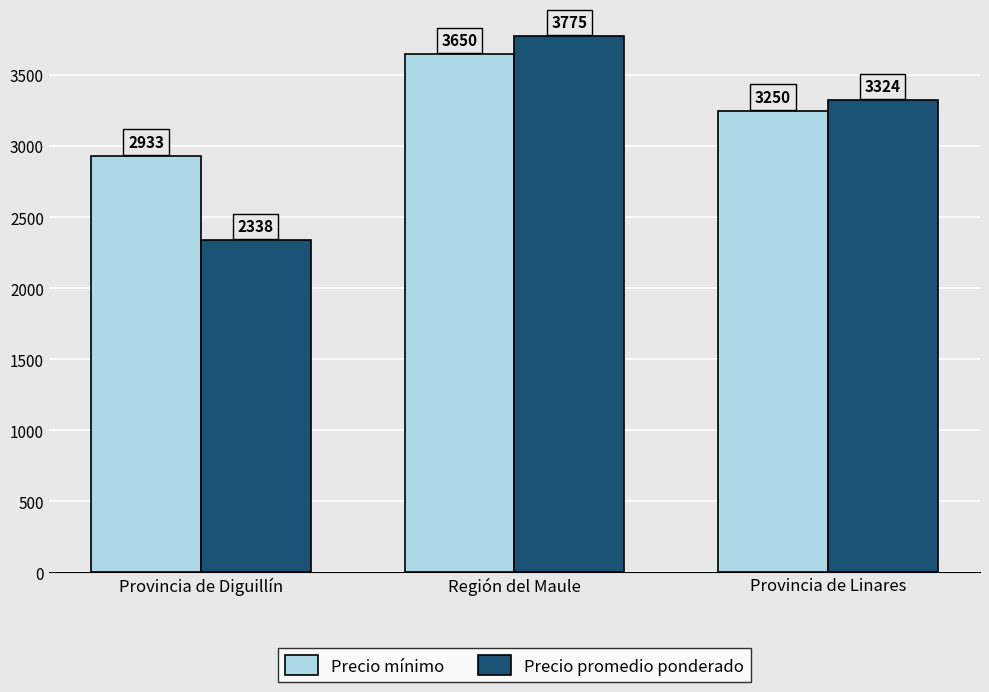

How many categories are shown in the chart?

3